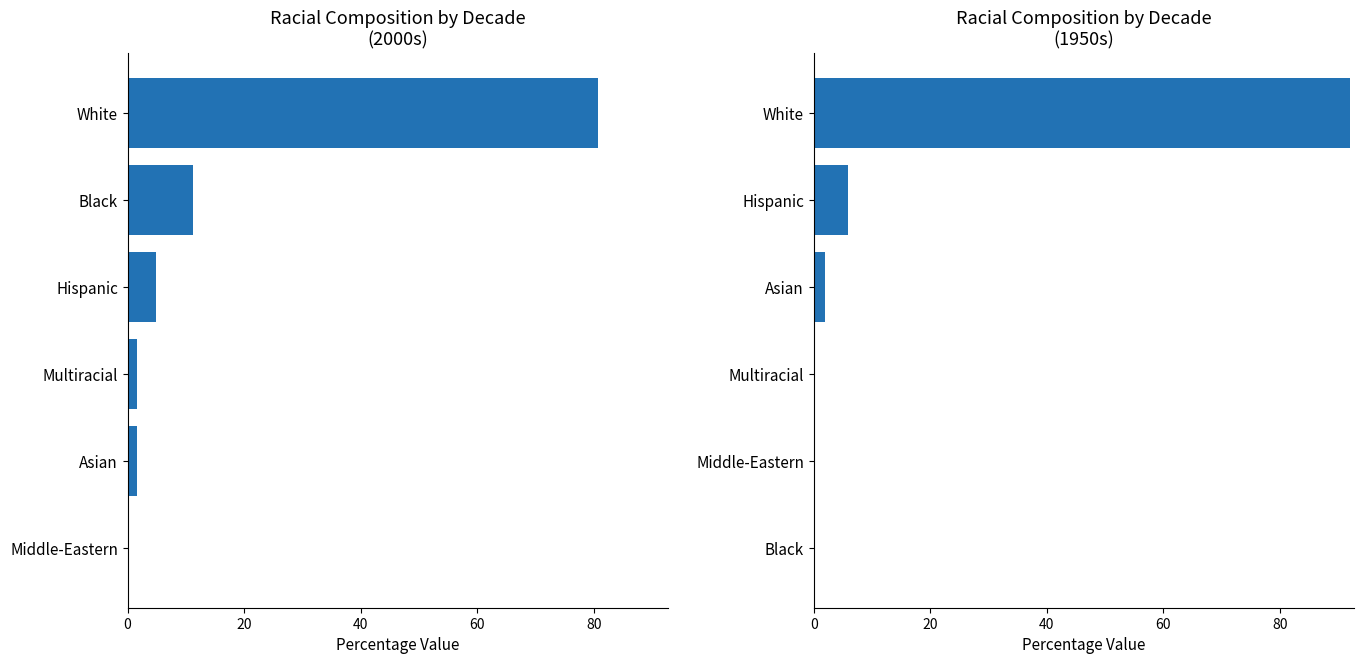

Which series has the widest spread of values?

1950s